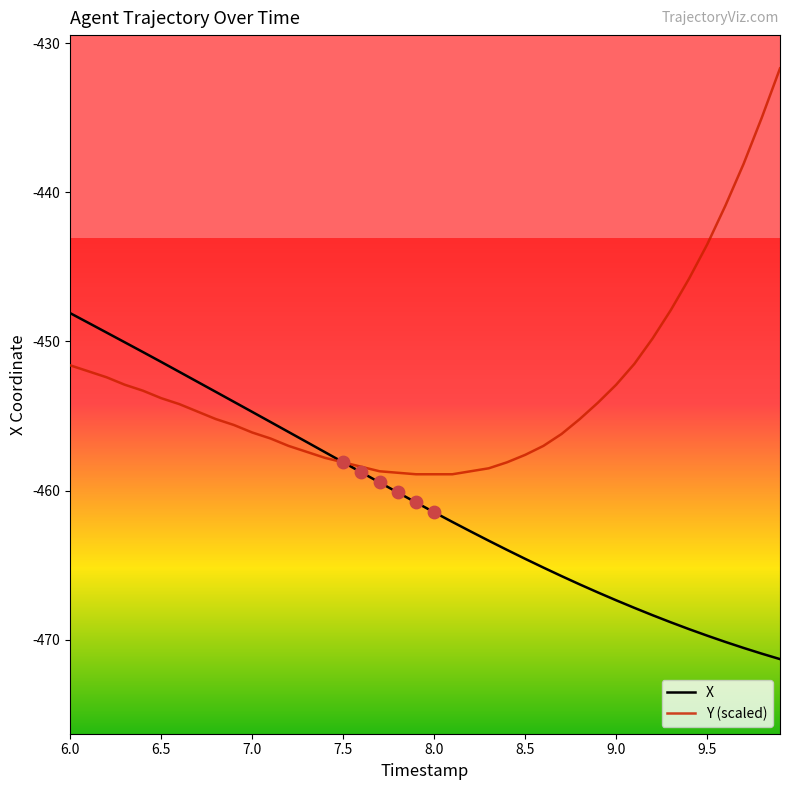

Which series has the largest total across all categories?

Y (scaled)